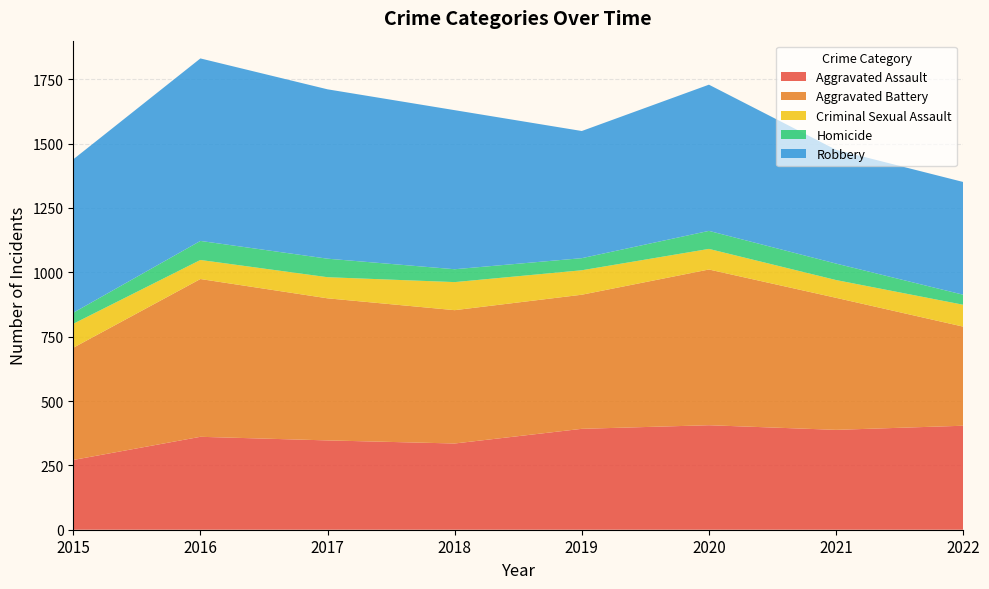

Reading right to left, list all the values displayed in this chart.

Aggravated Assault: 404	388	406	392	335	347	361	271
Aggravated Battery: 385	513	605	521	518	552	613	436
Criminal Sexual Assault: 85	69	80	95	109	82	74	93
Homicide: 39	64	70	47	50	72	74	43
Robbery: 438	442	568	494	618	658	709	596